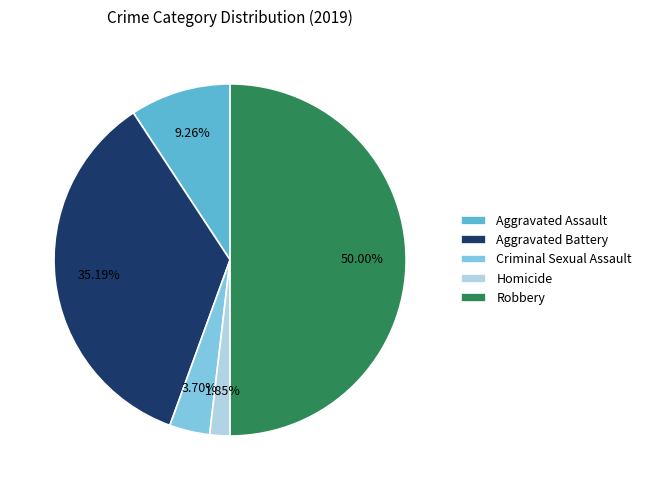

The Homicide slice represents 11% of the pie. True or false?

False